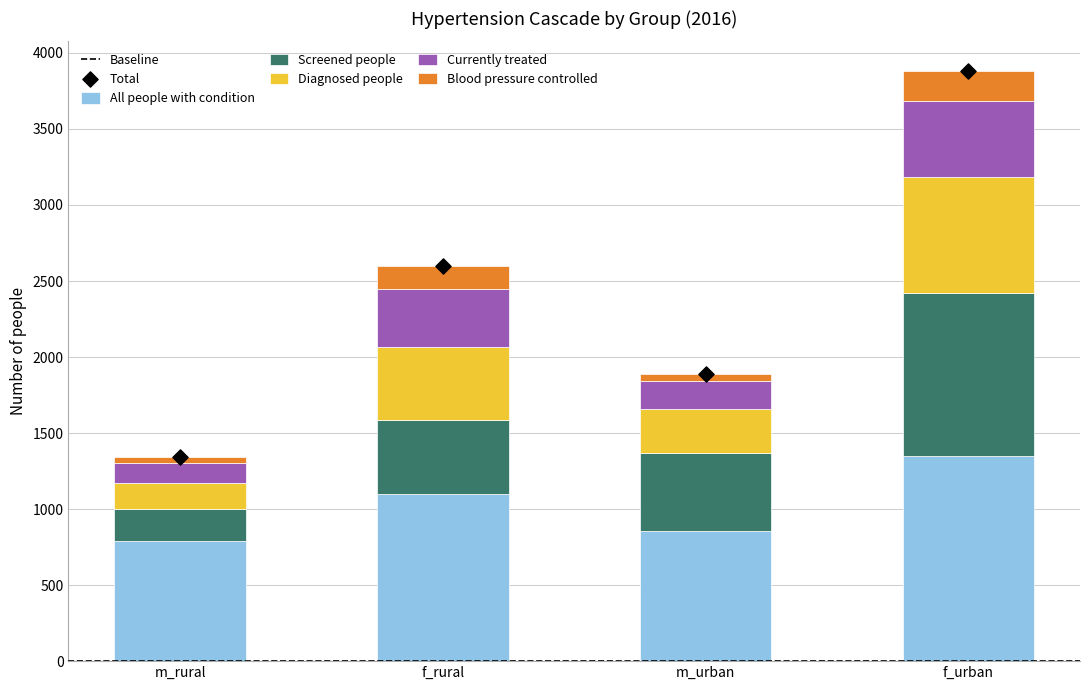

At how many categories does at least one series exceed 1088?

2